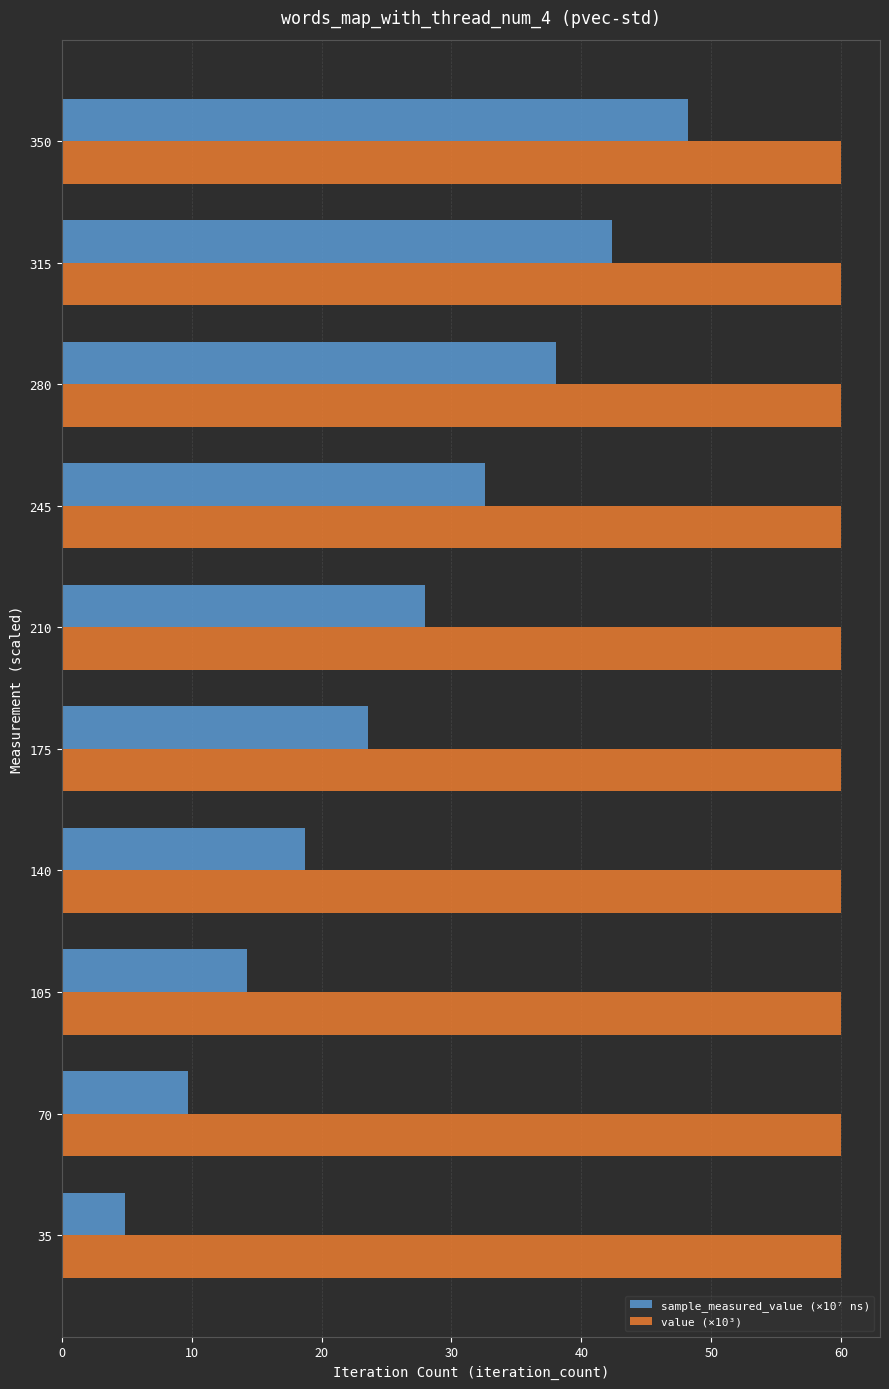

Which series has the largest range (max minus min)?

sample_measured_value (×10⁷ ns)